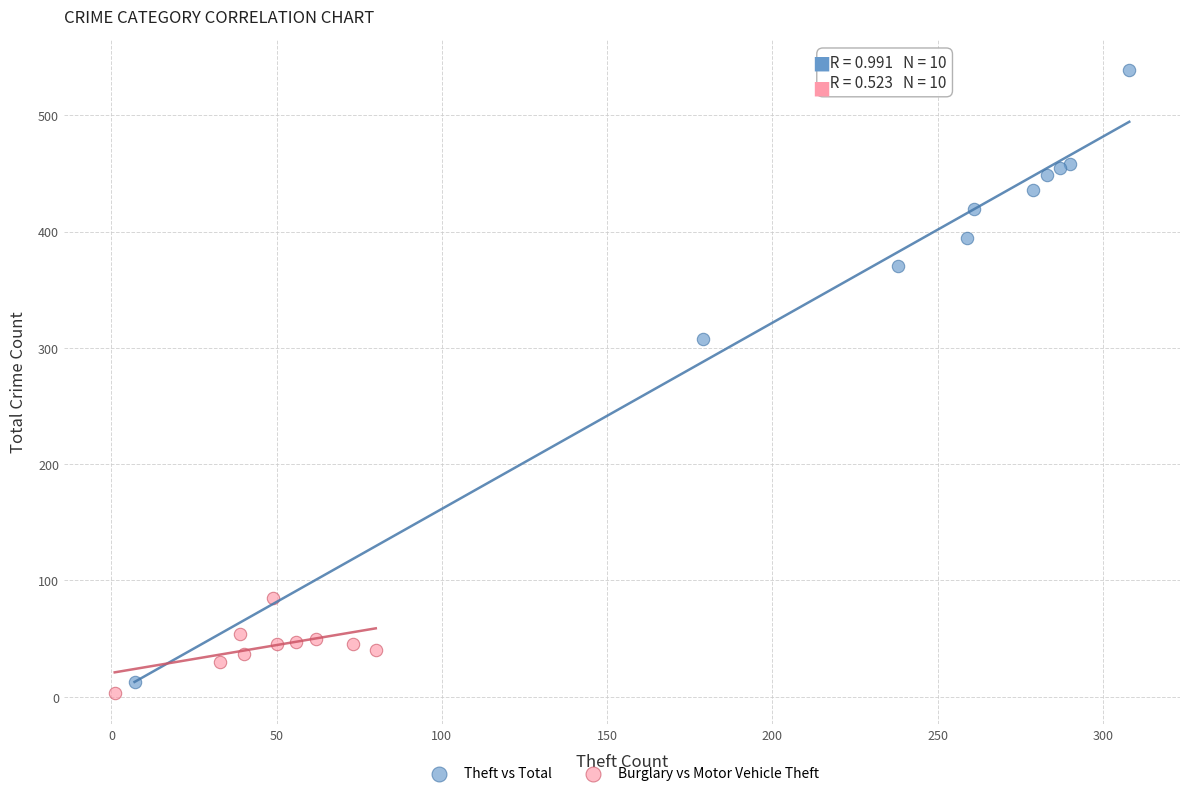

Which series has the largest Y range (max minus min)?

Theft vs Total